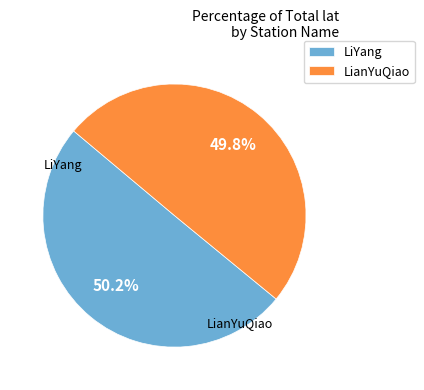

What percentage is NOT represented by LianYuQiao?

50.2%